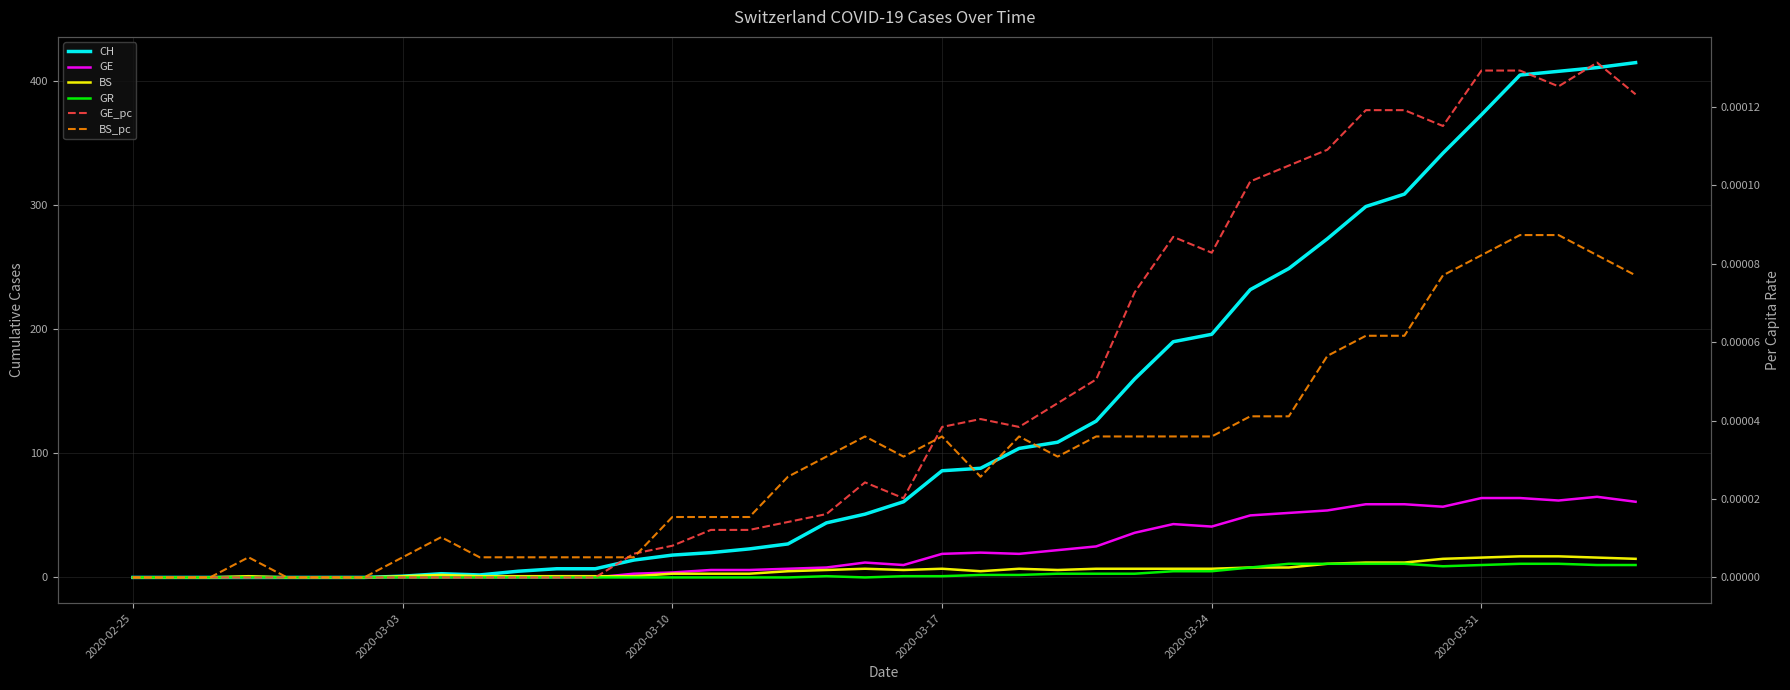

True or false: BS has a value of 6.1 at 2020-03-03.

False